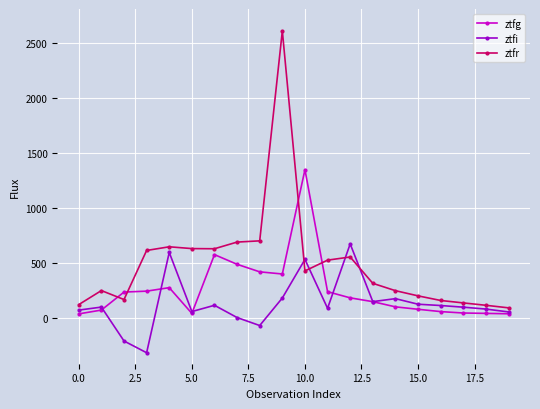

Which series has the largest range (max minus min)?

ztfr